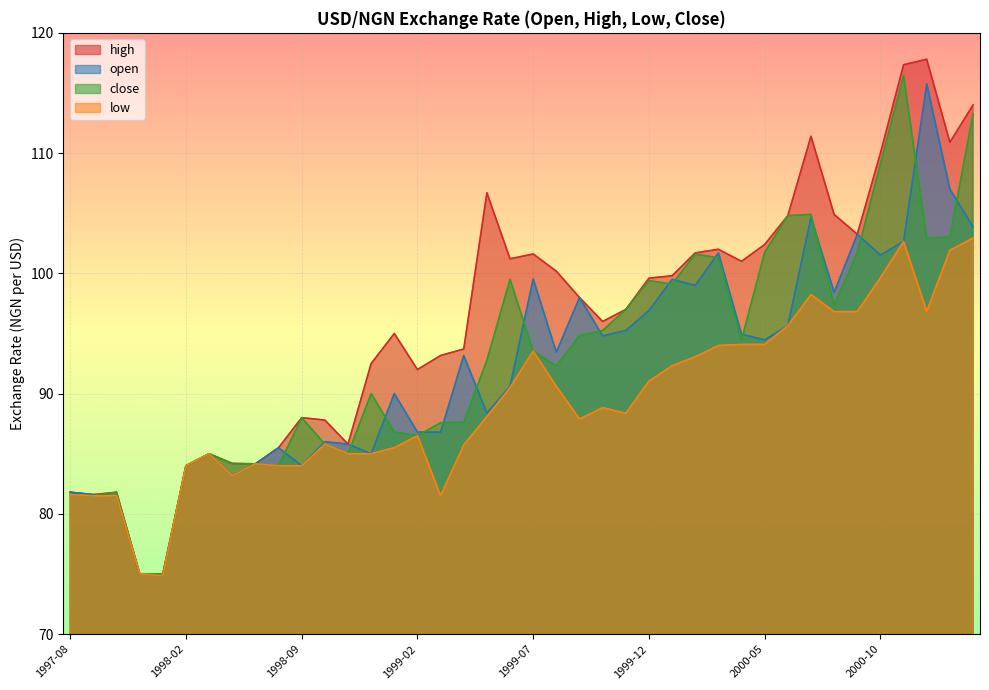

What is the average value of the low series?

89.3